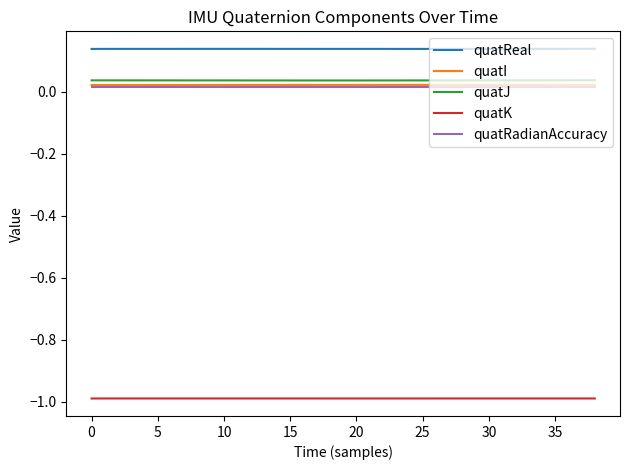

Which series has the largest total across all categories?

quatReal